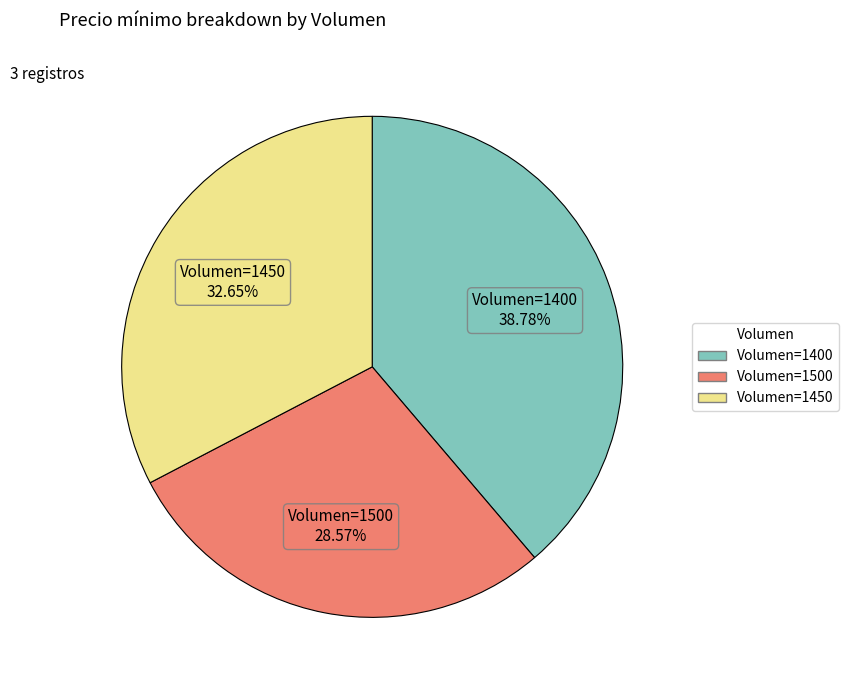

Which slice is the smallest?

Volumen=1500